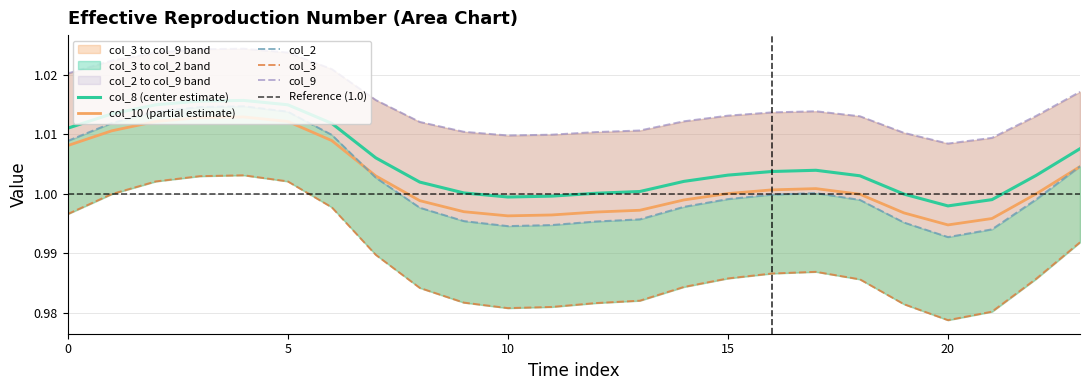

Reading left to right, extract all data points from this chart.

col_2: 0=1.0	1=1.0	2=1.0	3=1.0	4=1.0	5=1.0	6=1.0	7=1.0	8=1.0	9=1.0	10=1.0	11=1.0	12=1.0	13=1.0	14=1.0	15=1.0	16=1.0	17=1.0	18=1.0	19=1.0	20=1.0	21=1.0	22=1.0	23=1.0
col_3: 0=1.0	1=1.0	2=1.0	3=1.0	4=1.0	5=1.0	6=1.0	7=1.0	8=1.0	9=1.0	10=1.0	11=1.0	12=1.0	13=1.0	14=1.0	15=1.0	16=1.0	17=1.0	18=1.0	19=1.0	20=1.0	21=1.0	22=1.0	23=1.0
col_8: 0=1.0	1=1.0	2=1.0	3=1.0	4=1.0	5=1.0	6=1.0	7=1.0	8=1.0	9=1.0	10=1.0	11=1.0	12=1.0	13=1.0	14=1.0	15=1.0	16=1.0	17=1.0	18=1.0	19=1.0	20=1.0	21=1.0	22=1.0	23=1.0
col_9: 0=1.0	1=1.0	2=1.0	3=1.0	4=1.0	5=1.0	6=1.0	7=1.0	8=1.0	9=1.0	10=1.0	11=1.0	12=1.0	13=1.0	14=1.0	15=1.0	16=1.0	17=1.0	18=1.0	19=1.0	20=1.0	21=1.0	22=1.0	23=1.0
col_10: 0=1.0	1=1.0	2=1.0	3=1.0	4=1.0	5=1.0	6=1.0	7=1.0	8=1.0	9=1.0	10=1.0	11=1.0	12=1.0	13=1.0	14=1.0	15=1.0	16=1.0	17=1.0	18=1.0	19=1.0	20=1.0	21=1.0	22=1.0	23=1.0